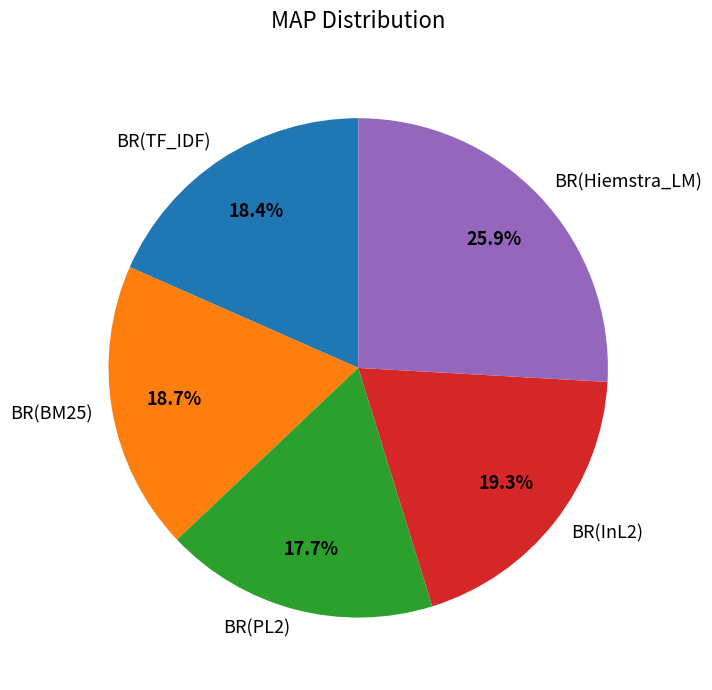

Does BR(Hiemstra_LM) account for over 50% of the chart?

No